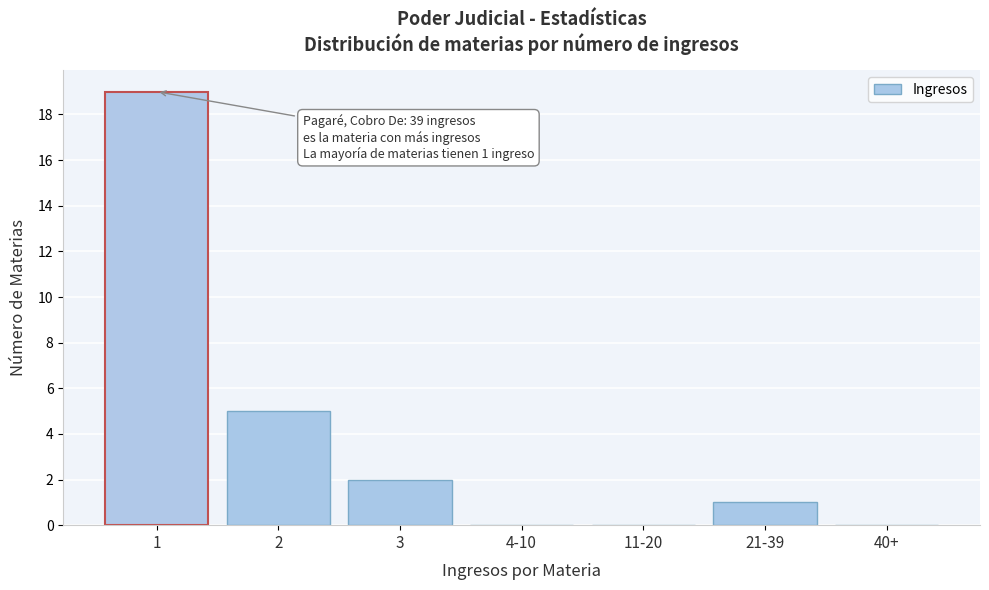

Reading right to left, list all the values displayed in this chart.

40+=0	21-39=1	11-20=0	4-10=0	3=2	2=5	1=19